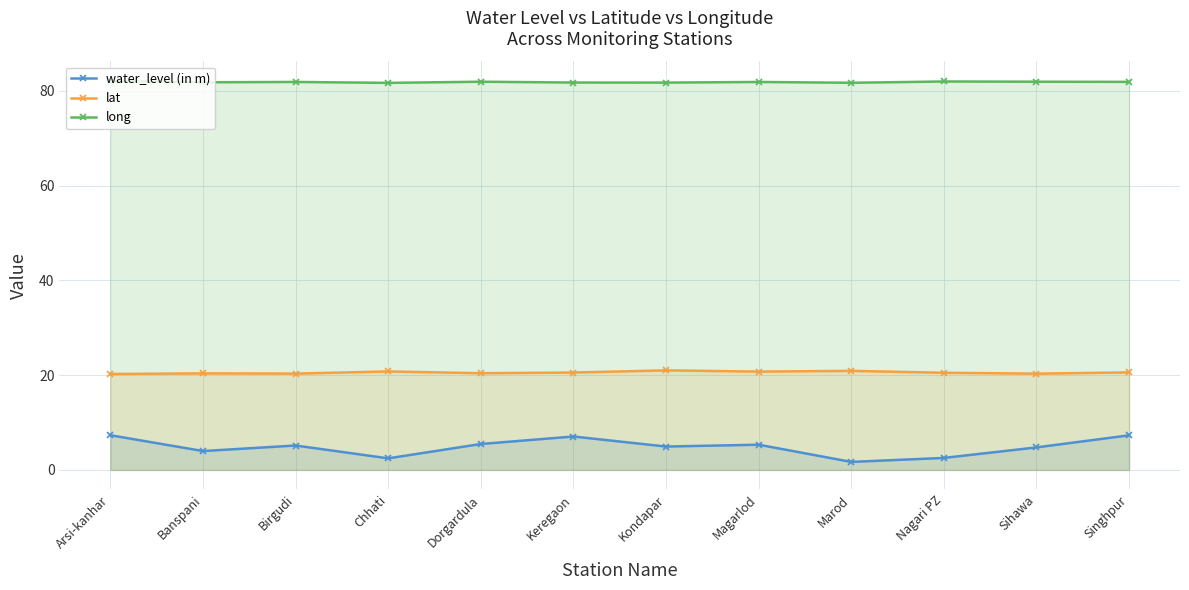

Does the chart have visible grid lines?

Yes